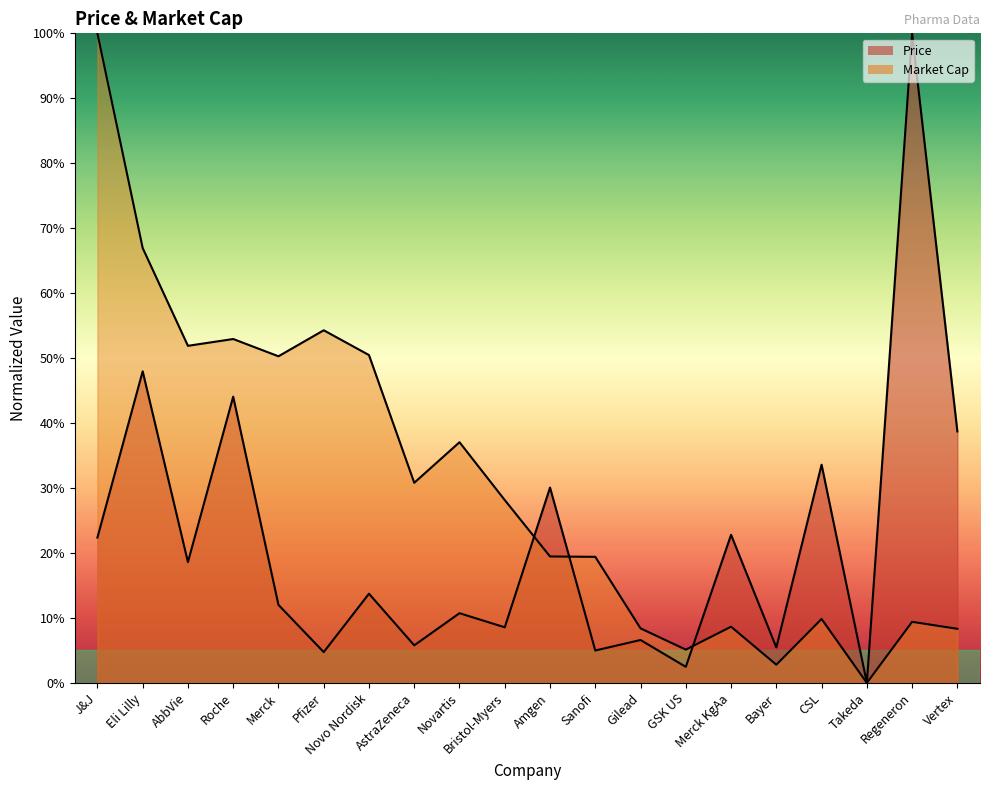

What is the sum of all Price (line) values?

433.3